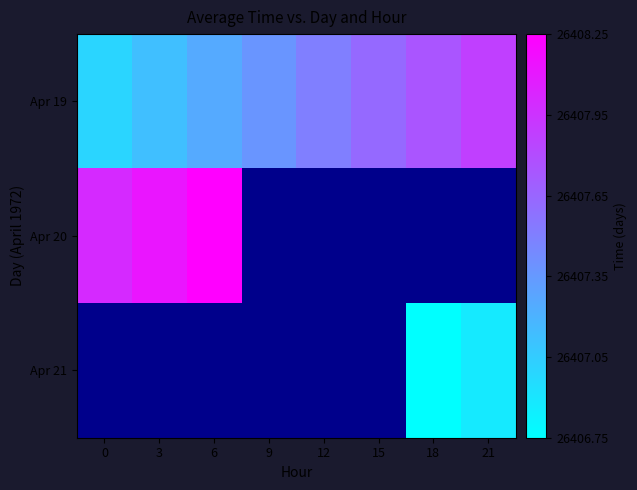

Which series has the largest total across all categories?

Apr 19